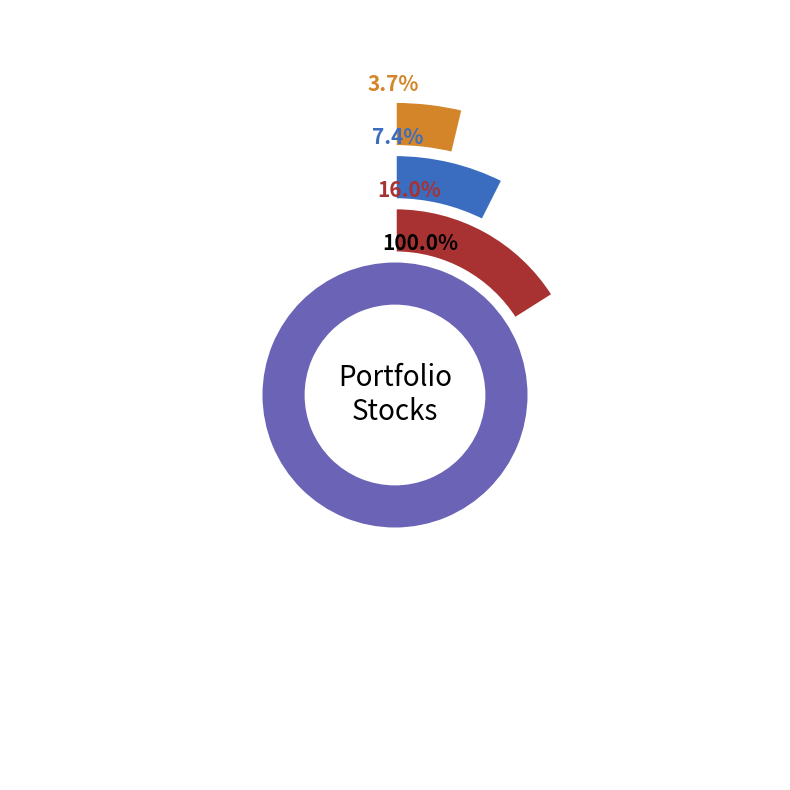

Which slice represents more than half of the pie?

HCI